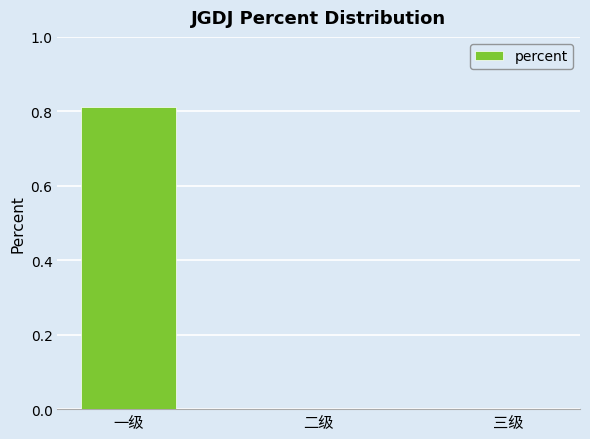

Which label corresponds to the smallest value in the chart?

二级